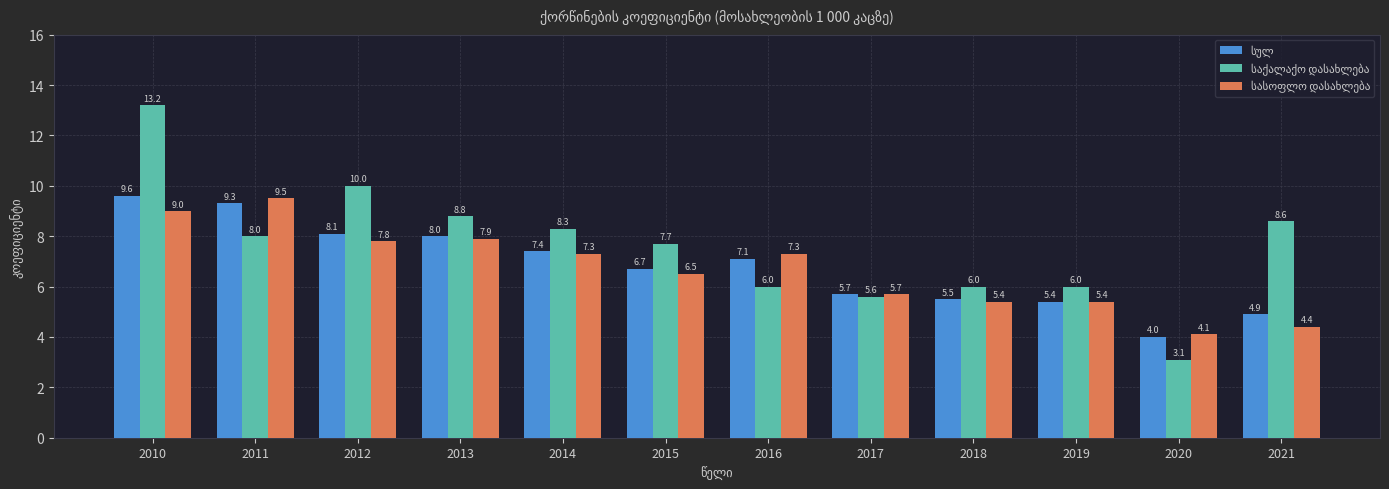

At how many categories does at least one series exceed 3?

12